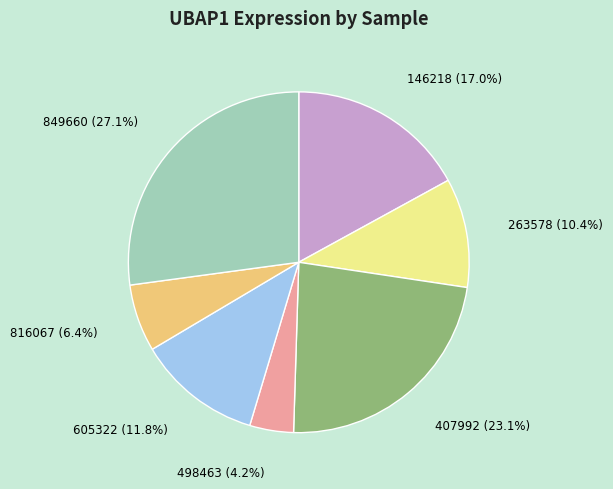

Which category has the smallest portion of the pie?

498463 (4.2%)